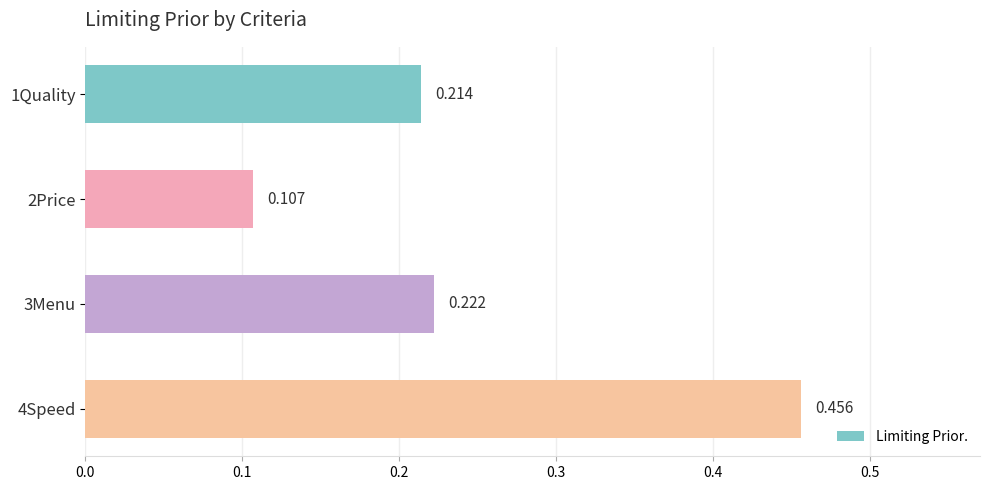

List the labels in order of value, smallest first.

2Price, 1Quality, 3Menu, 4Speed